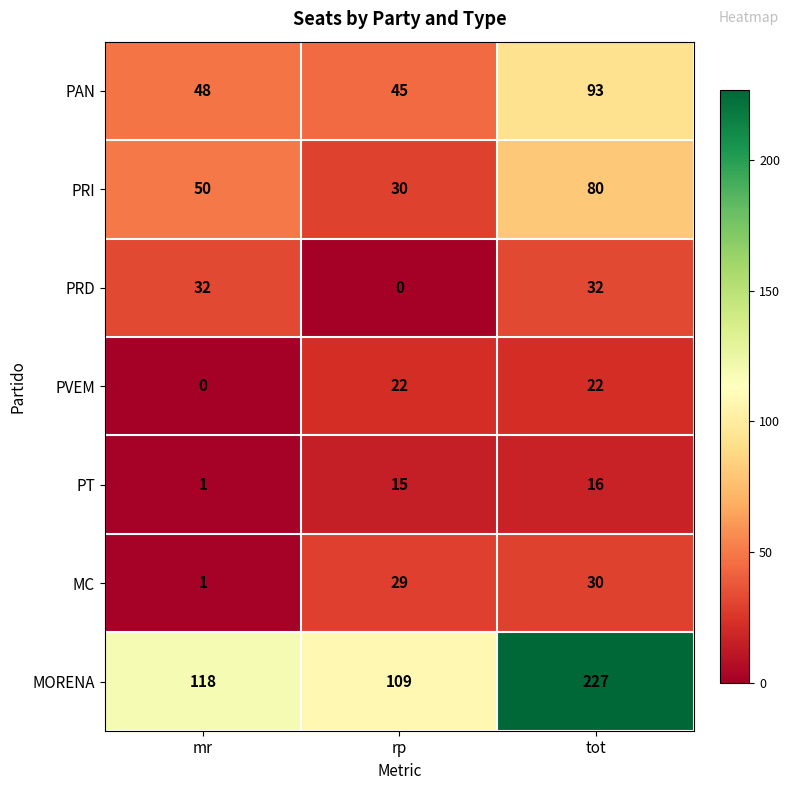

What is the difference between the highest and lowest values at mr?

118